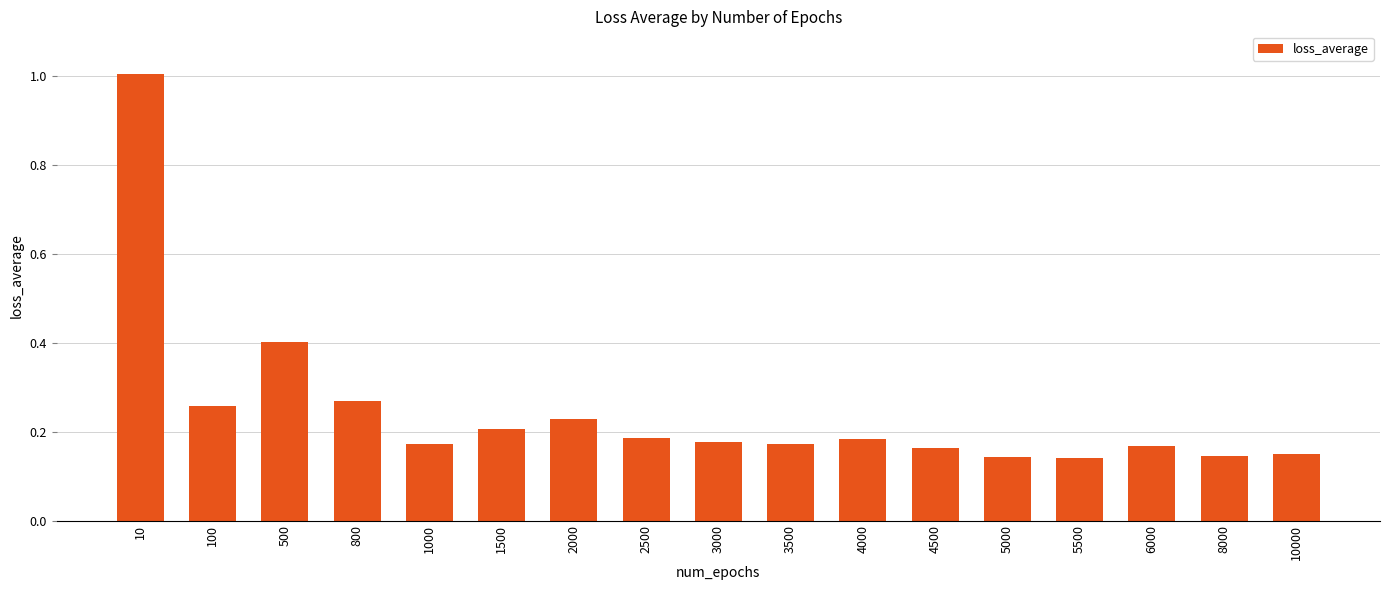

What is the change in value from 10 to 500?

-0.6